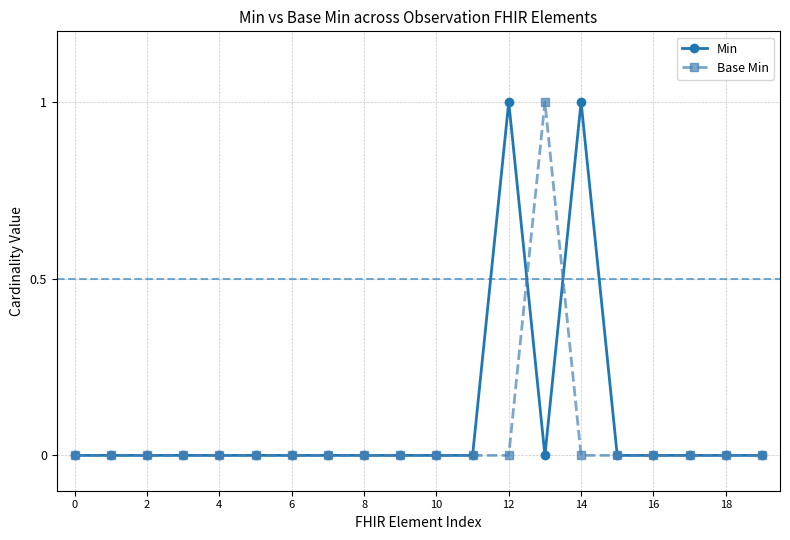

How many Base Min values are between 0 and 1?

20